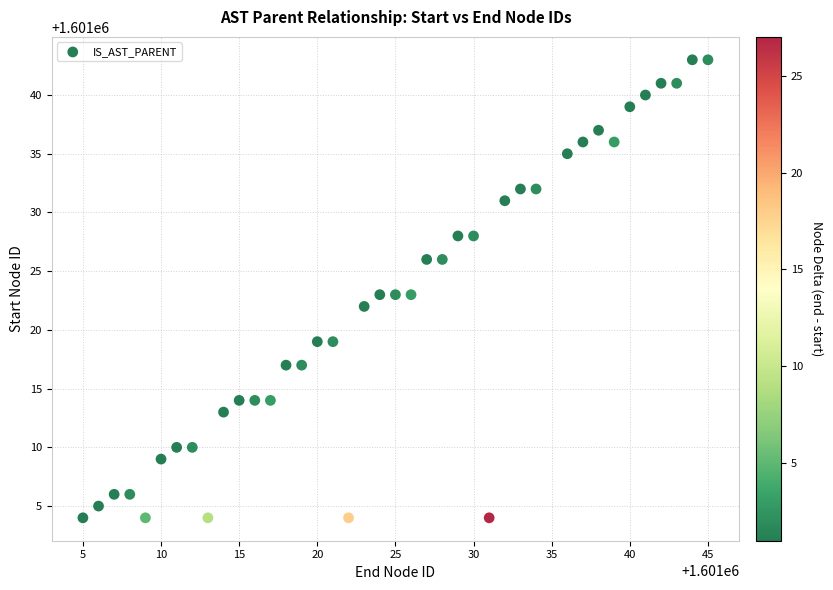

What is the range of X values (max minus min)?

40